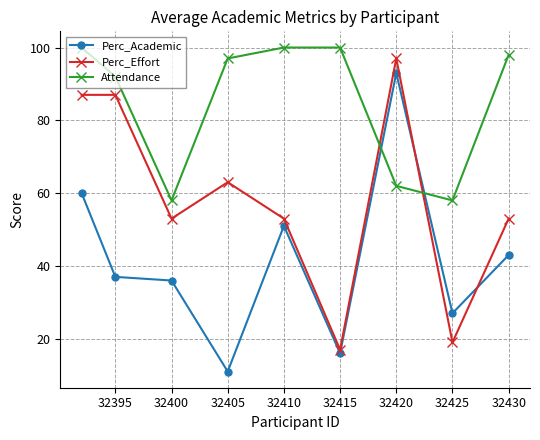

What is the value of the Attendance point at the 3rd from the left?

58